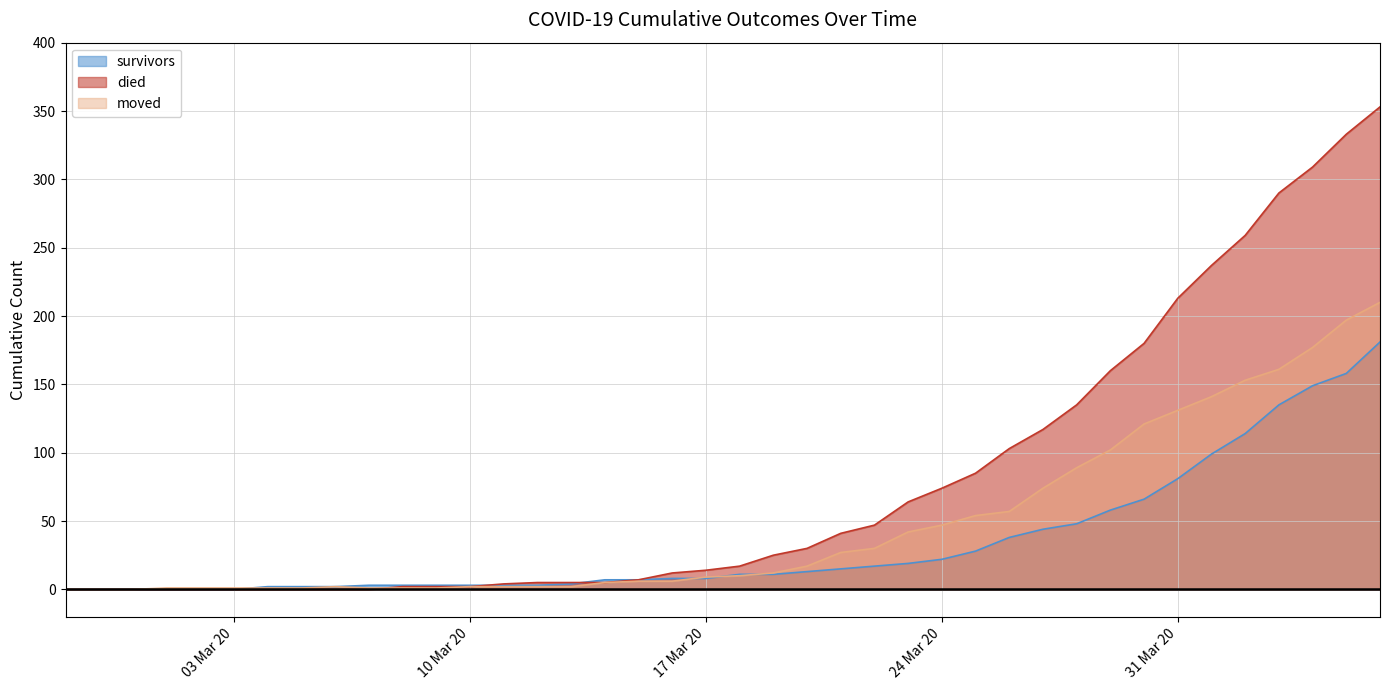

At which label does survivors reach its minimum?

2020-02-27